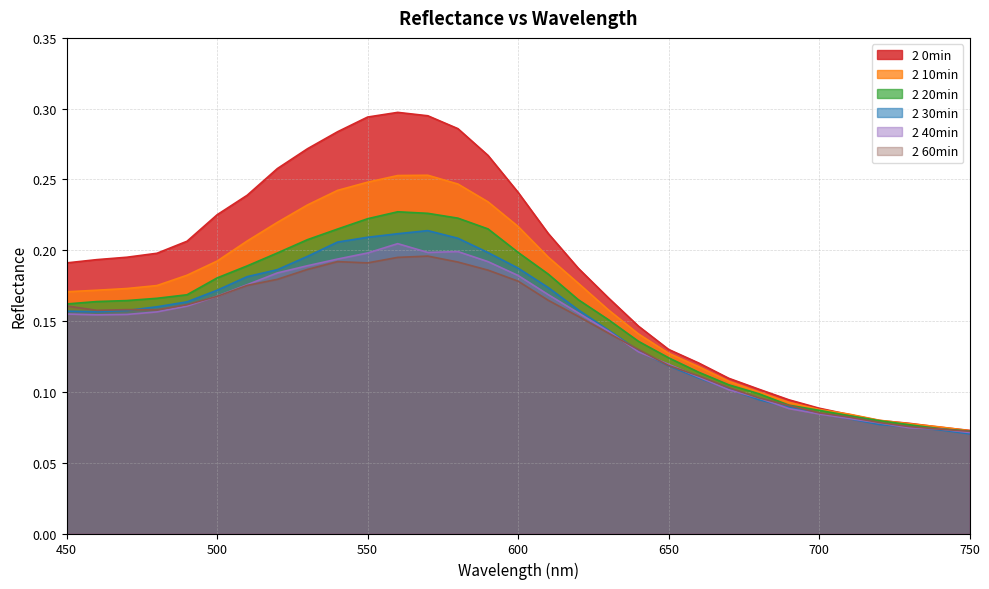

True or false: 2 10min and 2 40min intersect in this chart.

False